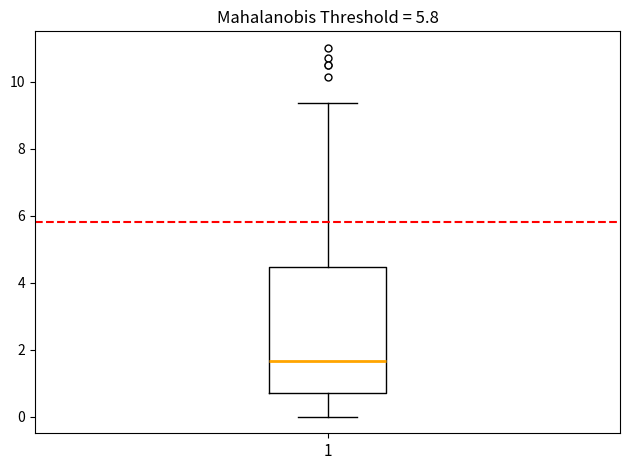

Read this box plot against the y-axis: the position of the median line, the range covered by the box, and the ends of both whiskers. The values are not printed on the chart, so give them approximately, as read against the axis.

median 1.6, box 0.8 to 4.4, whiskers 0.0 to 9.4